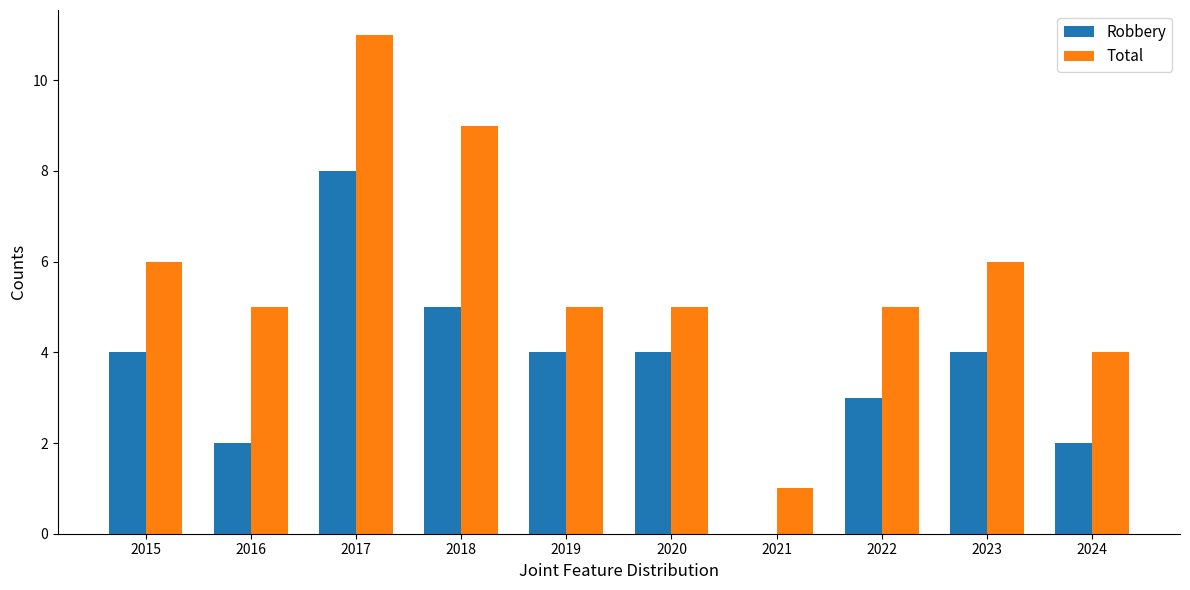

Reading left to right, transcribe all the data shown in this chart.

Robbery: 4	2	8	5	4	4	0	3	4	2
Total: 6	5	11	9	5	5	1	5	6	4